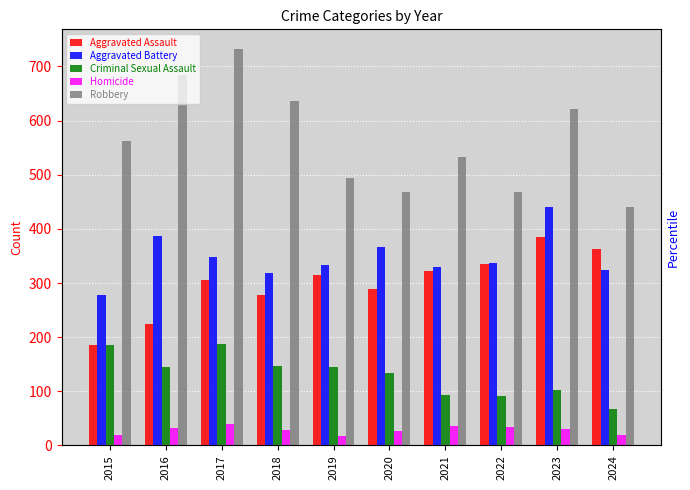

At which category does the chart reach its peak across all series?

2017